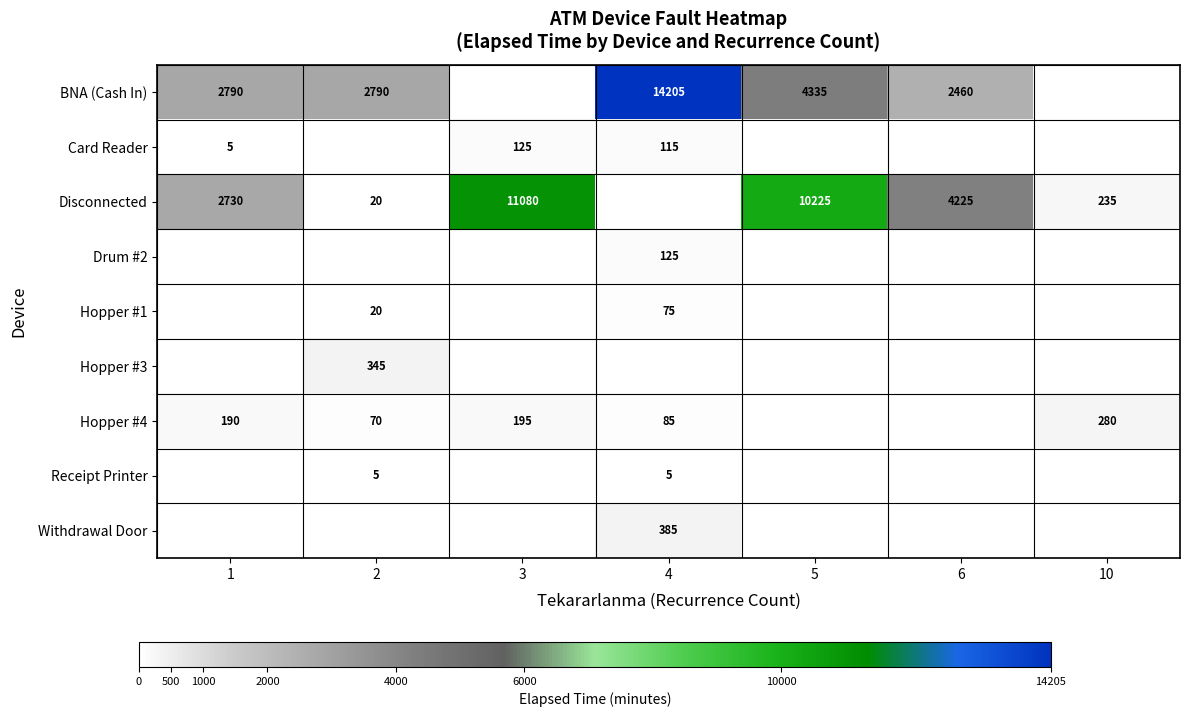

How many series are shown in this chart?

9